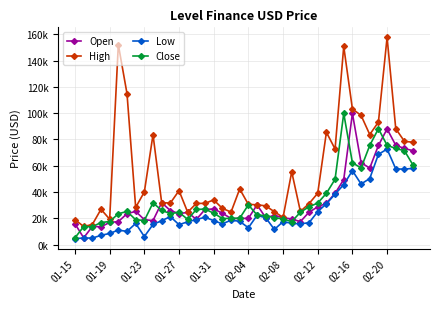

What is the difference between the maximum and minimum values in the High series?

143904.8